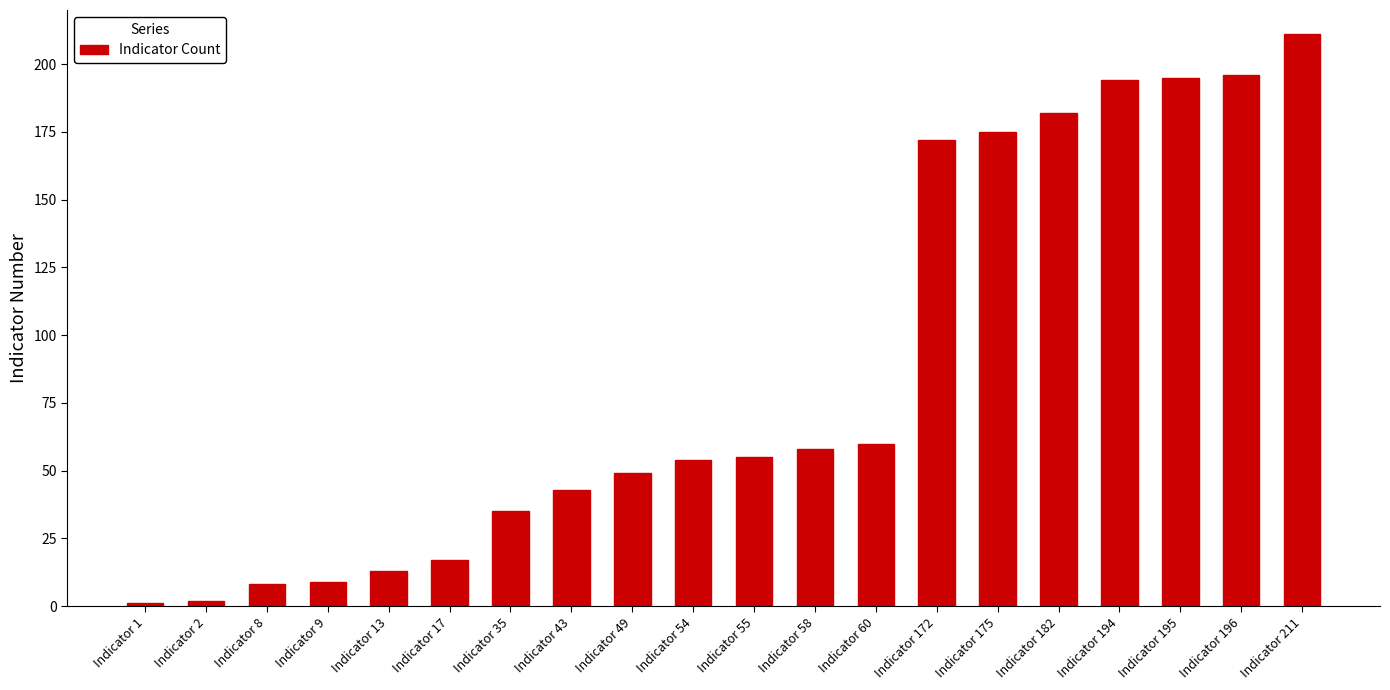

Reading right to left, extract all data points from this chart.

211	196	195	194	182	175	172	60	58	55	54	49	43	35	17	13	9	8	2	1